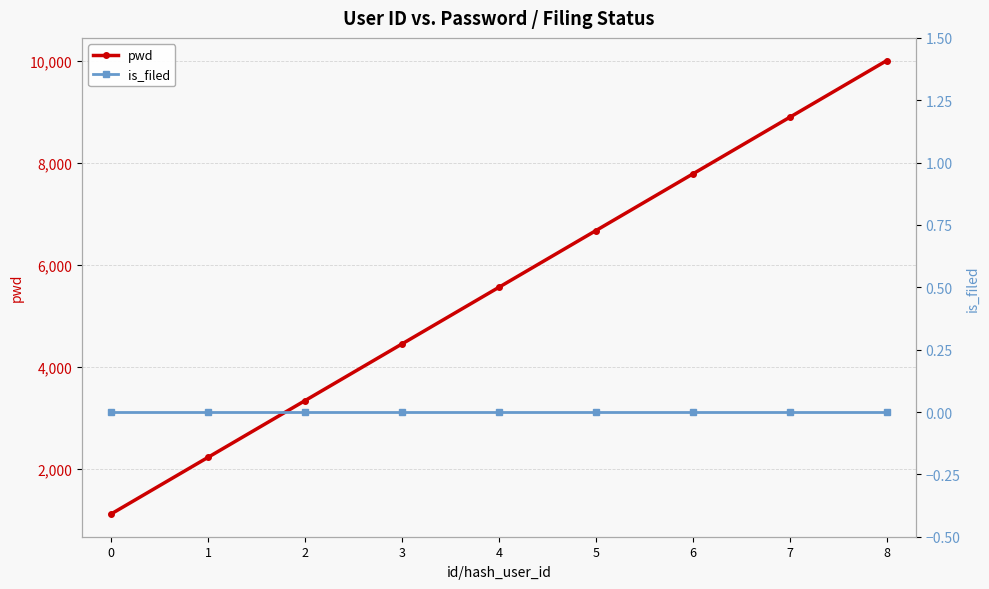

List the series in order of their peak value, lowest first.

is_filed, pwd